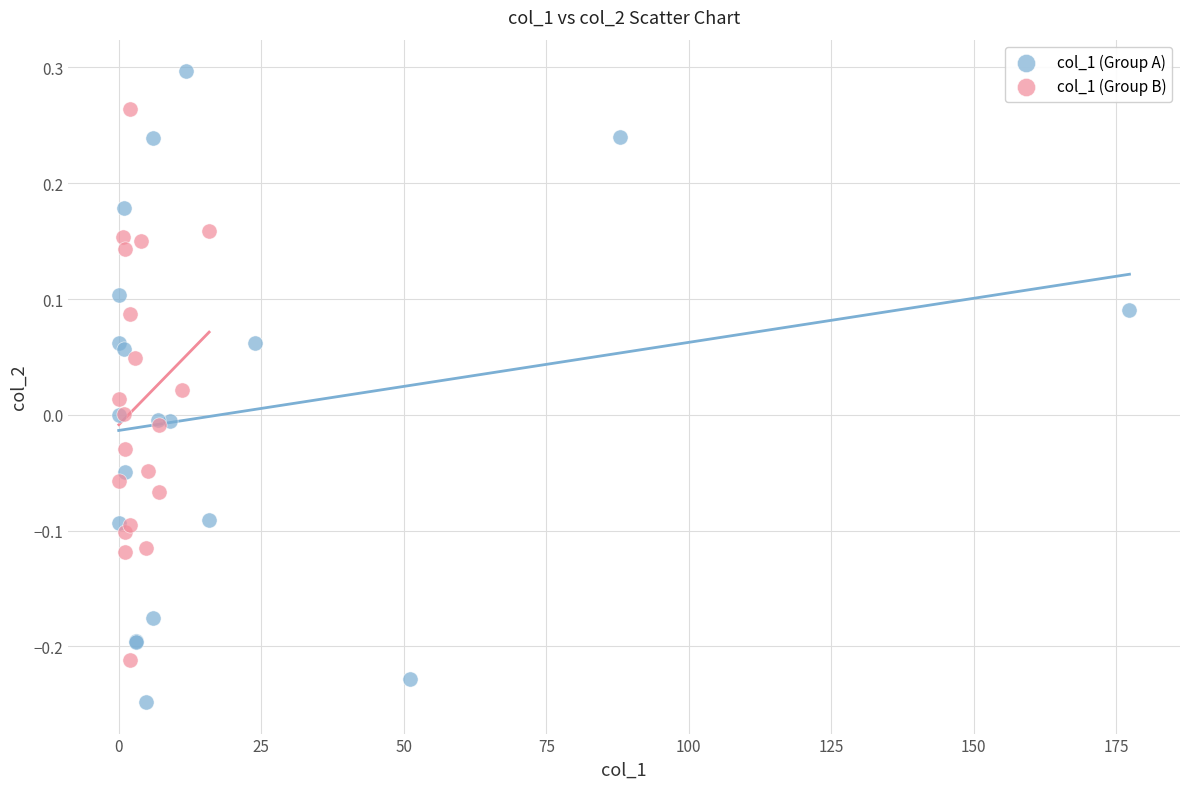

Which series reaches the minimum Y coordinate?

col_1 (Group A)